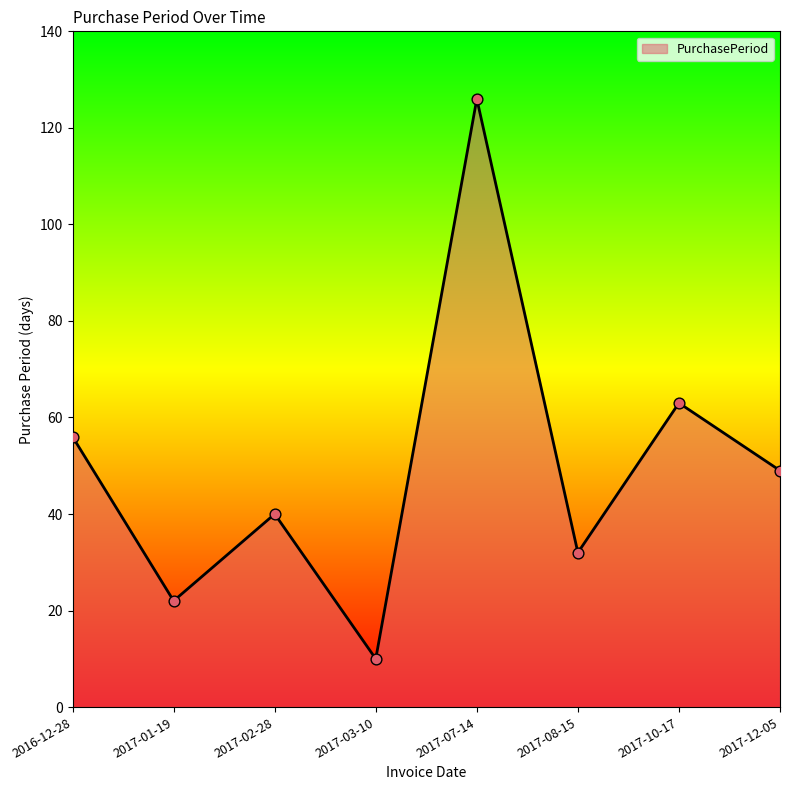

What is the change in value from 2017-07-14 to 2017-12-05?

-77